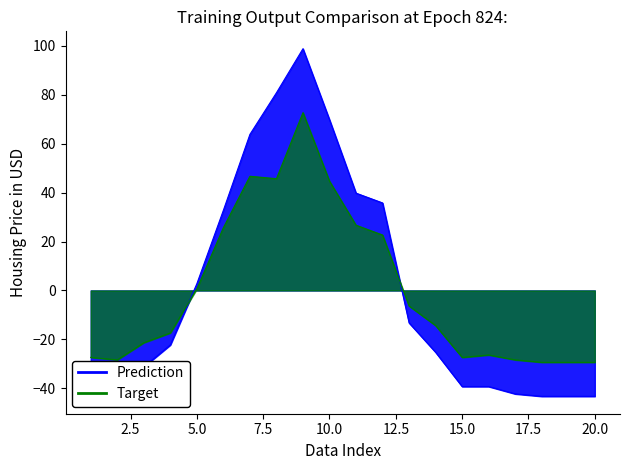

At which label does Row 1 reach its peak?

9